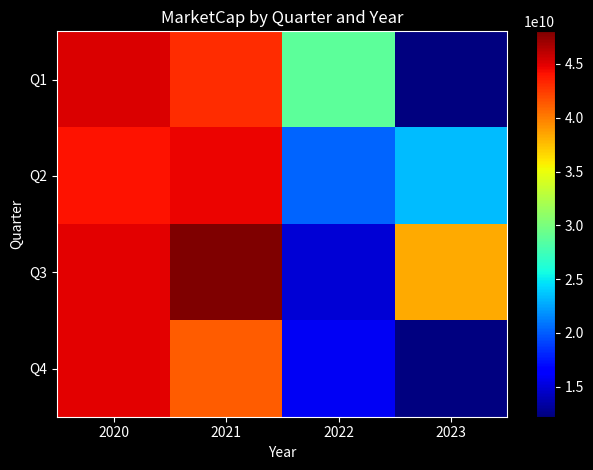

At which category is the sum across all series the highest?

2020